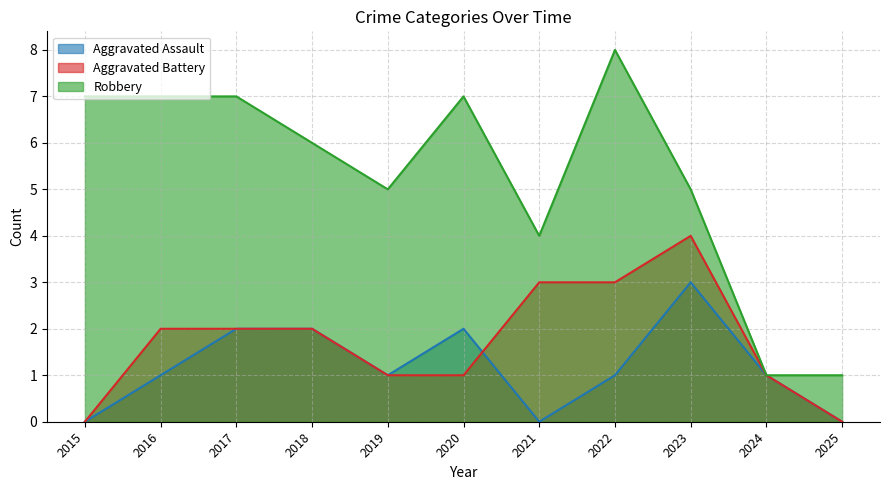

Read the Aggravated Assault value at 2019.

1